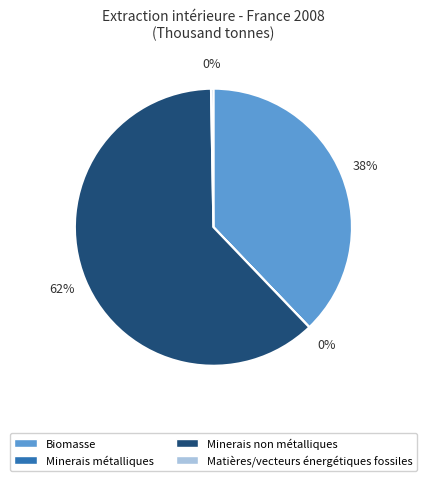

True or false: Matières/vecteurs énergétiques fossiles accounts for 0% of the total.

True